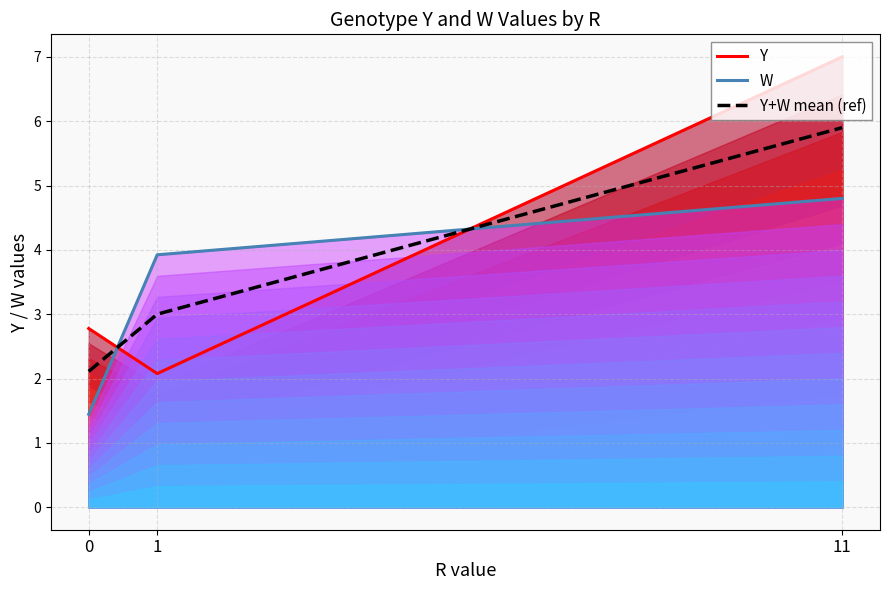

What value does the W series have at 1?

3.9